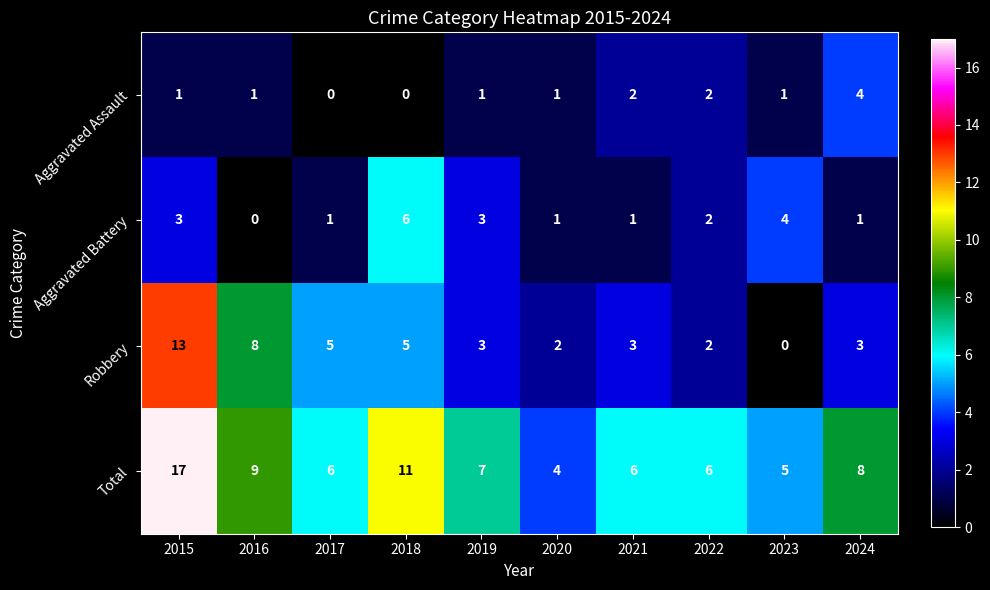

At which category is the sum across all series the highest?

2015